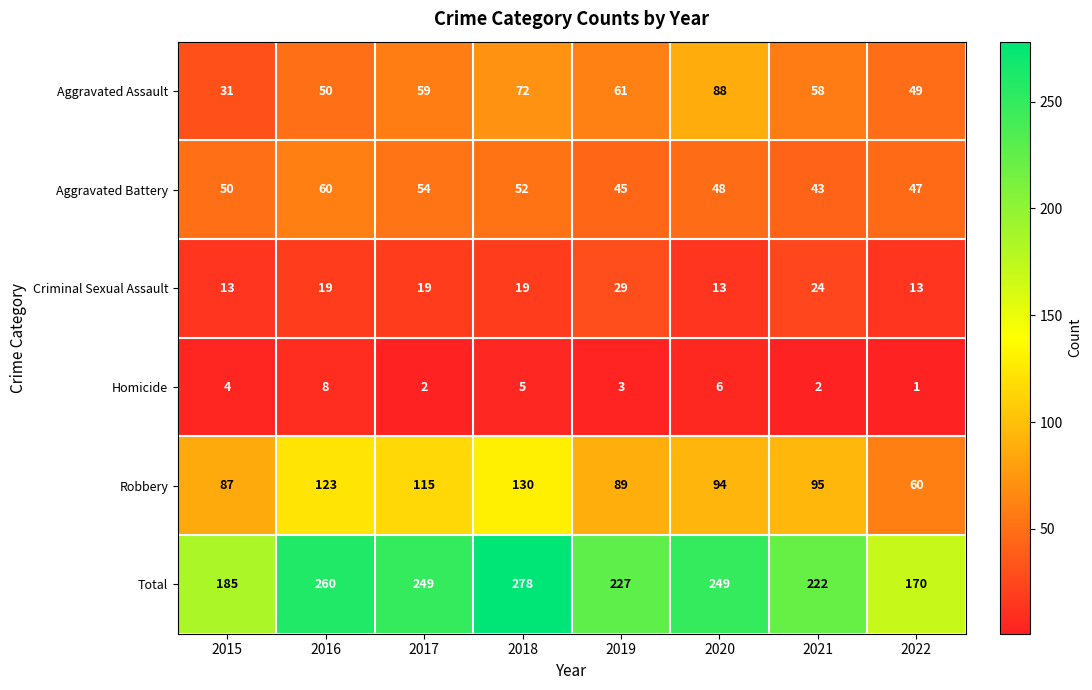

True or false: Total has a value of 278 at 2018.

True